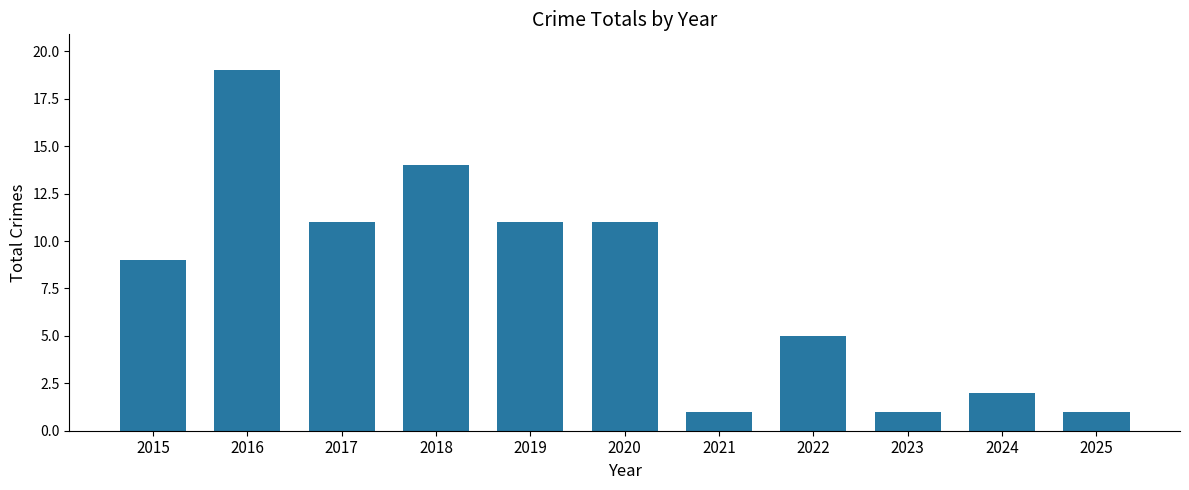

Which category has the highest value across all series?

2016